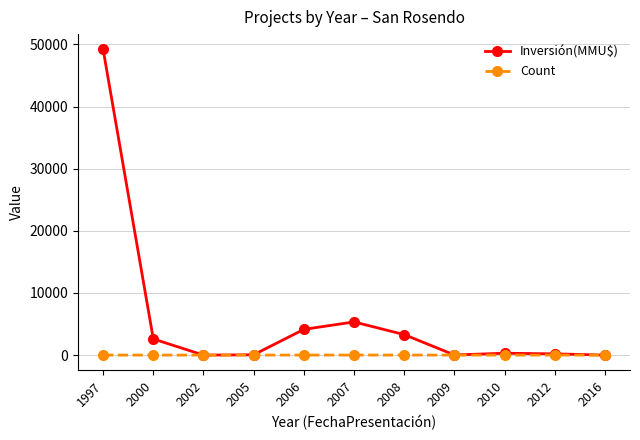

Which series has the largest range (max minus min)?

Inversión(MMU$)